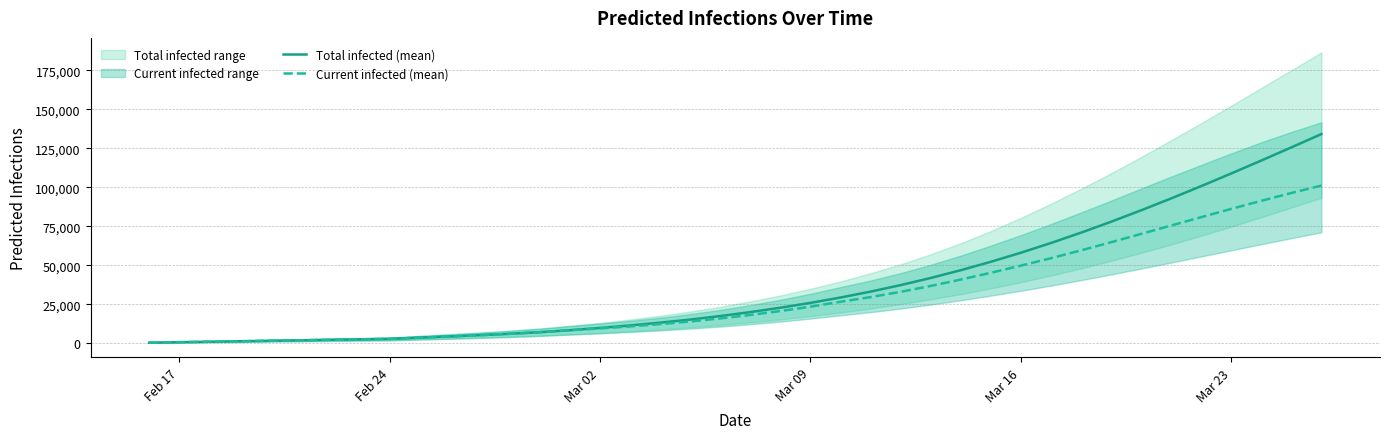

True or false: Current infected (mean) and Total infected (mean) cross at least once.

False